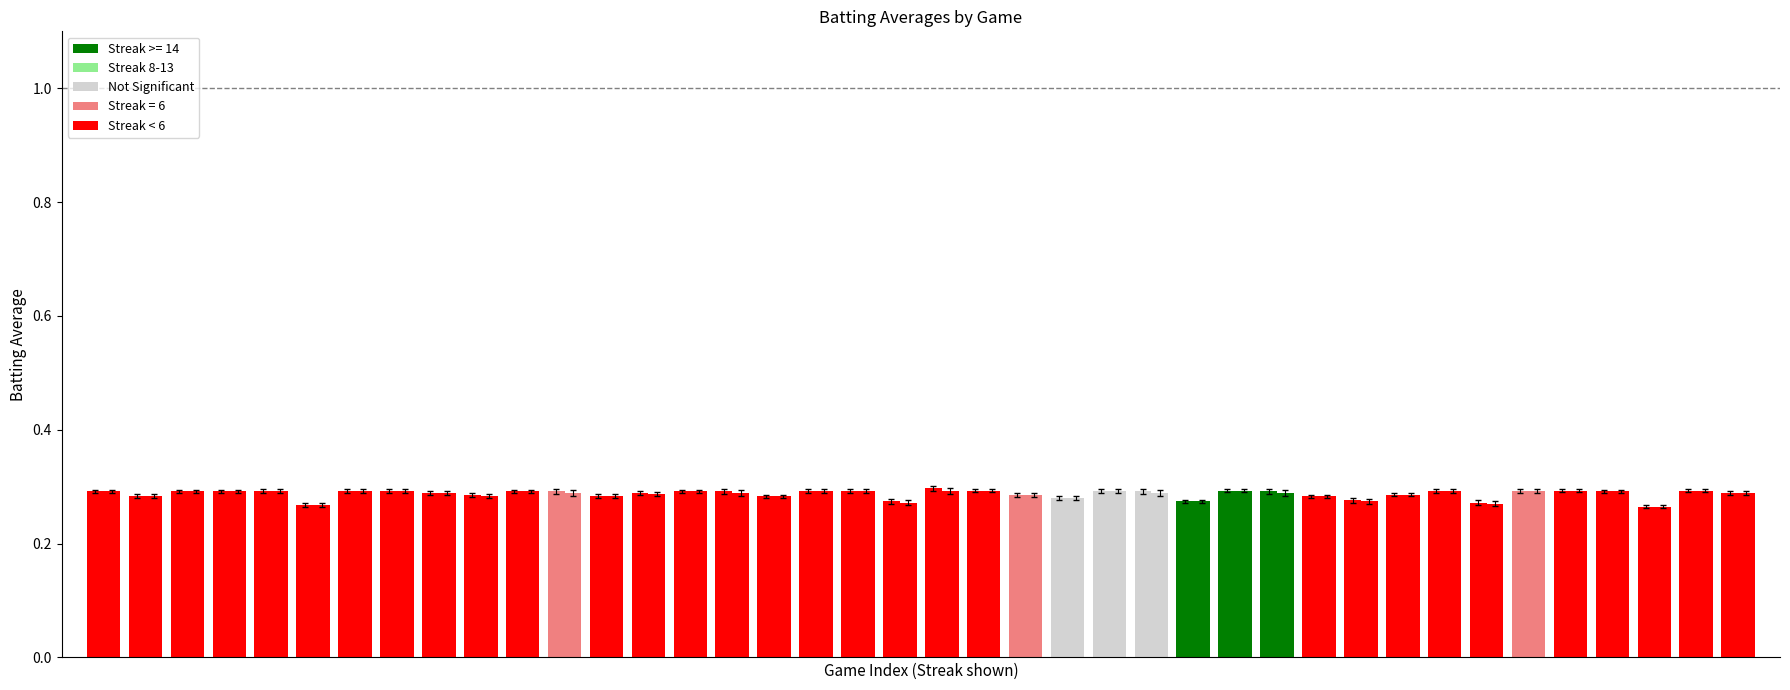

What is the greatest value displayed?

0.3